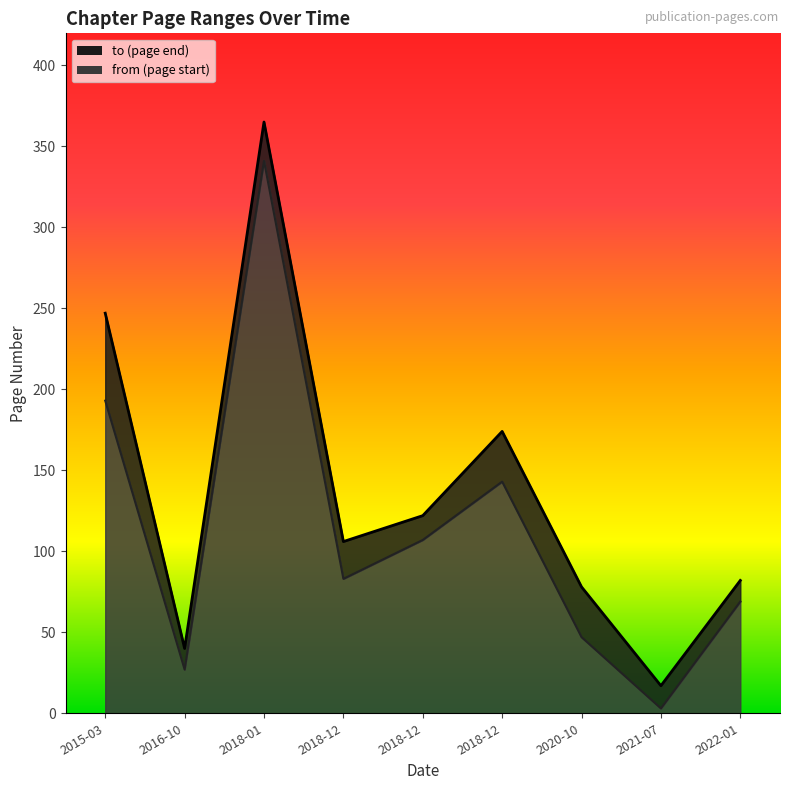

What is the sum of all to values?

1231